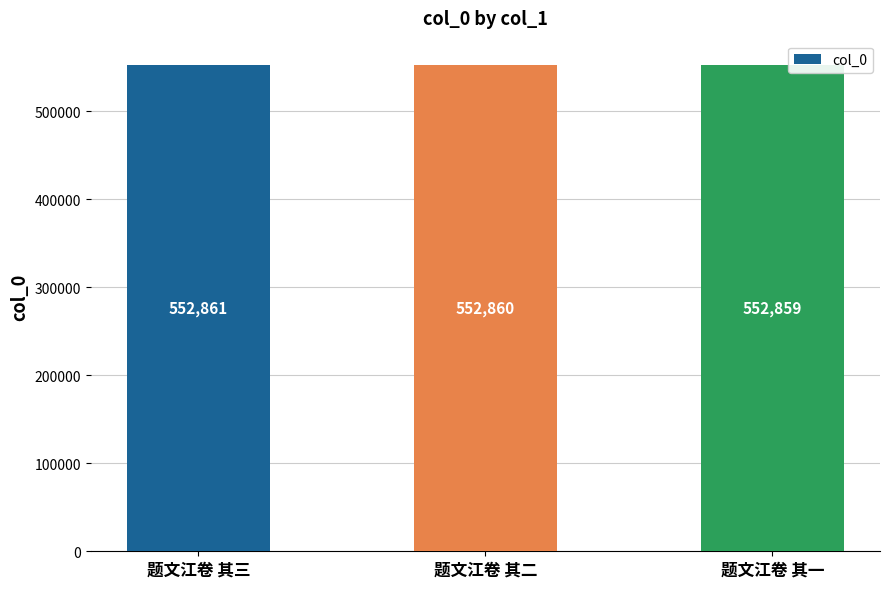

Approximately how many times larger is the value at 题文江卷 其一 compared to 题文江卷 其二?

1.0